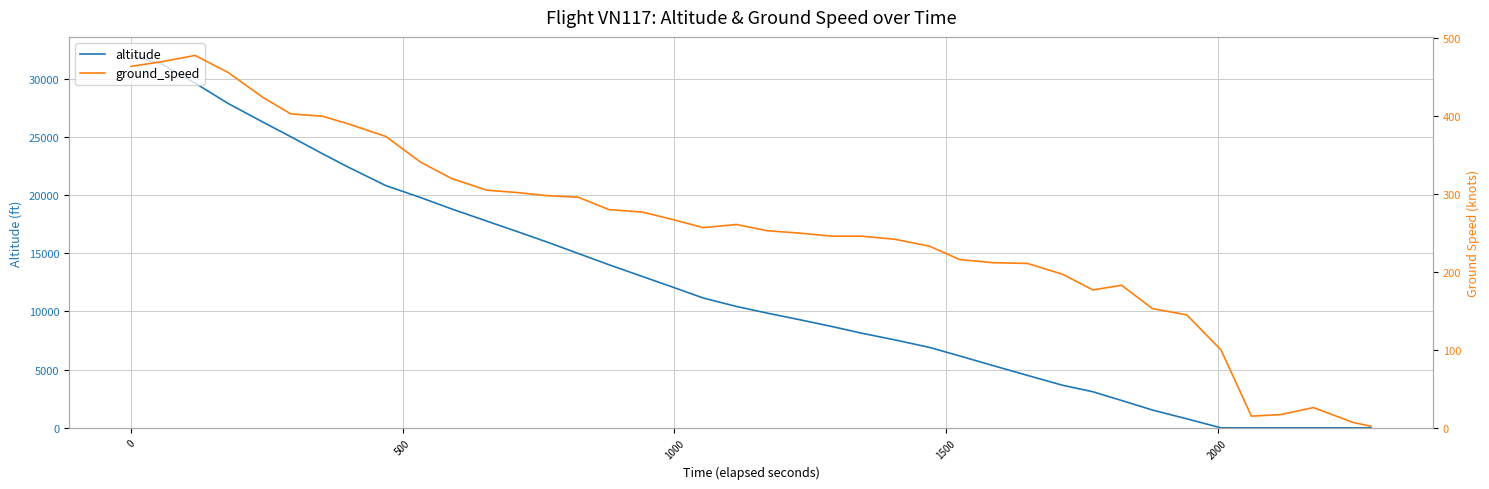

What is the difference between the maximum and minimum values in the altitude series?

31975